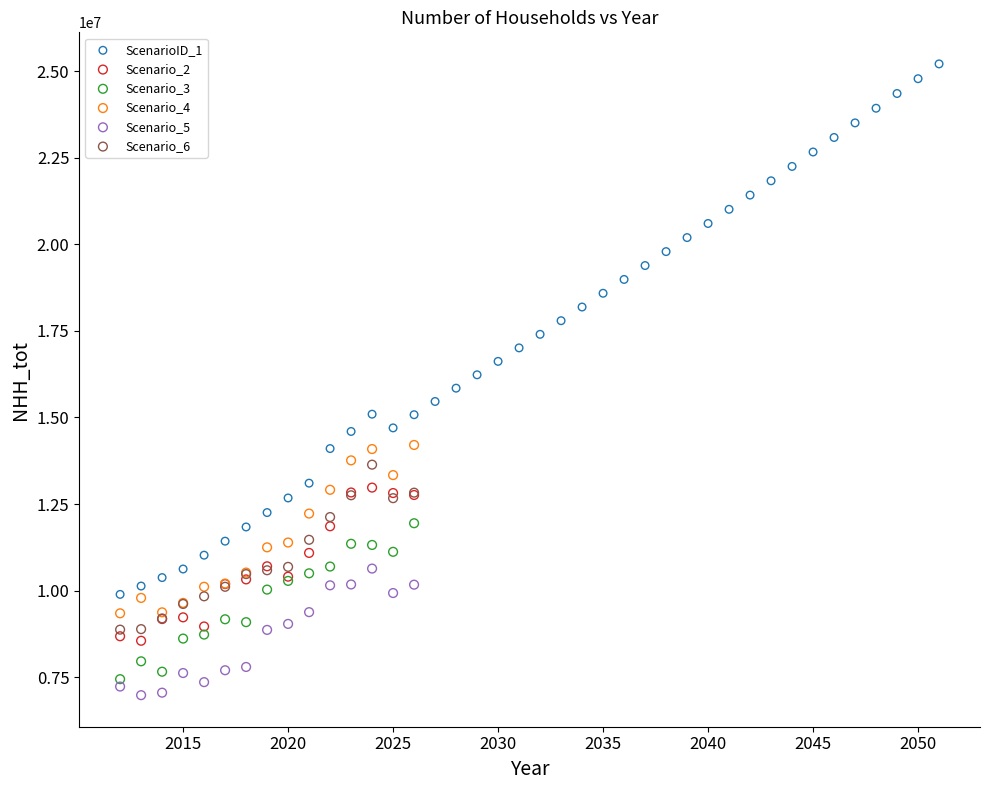

Which series has the largest Y range (max minus min)?

ScenarioID_1